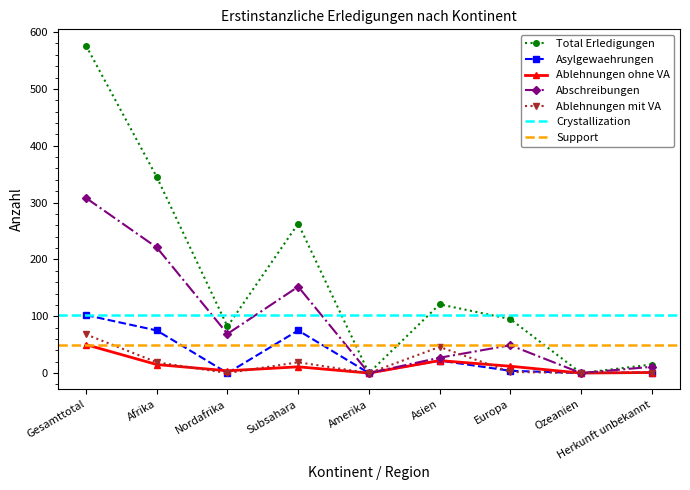

Where does the Ablehnungen ohne VA series first go above 11?

Gesamttotal